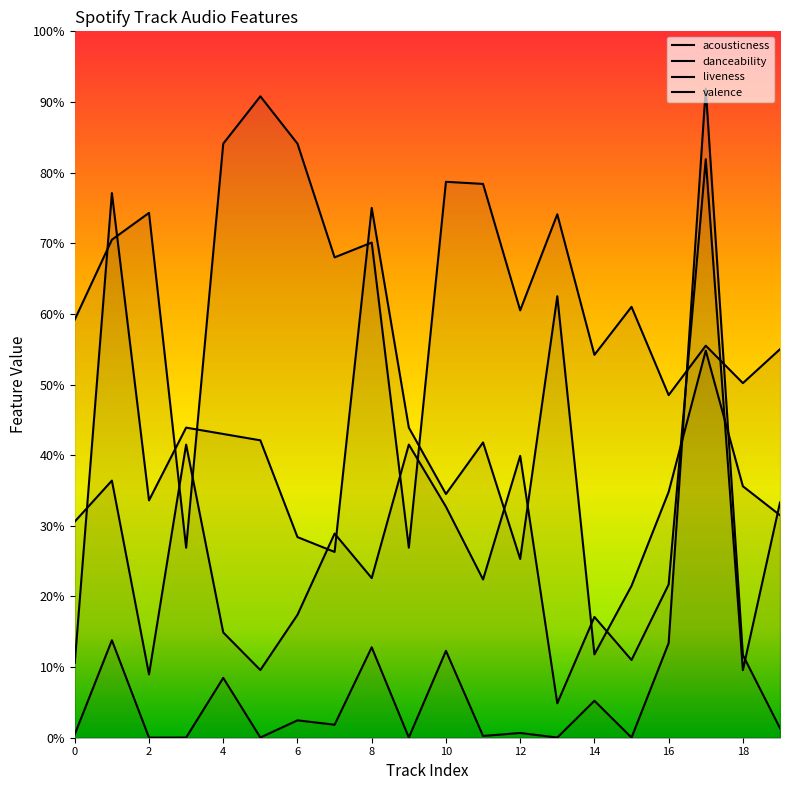

What is the value of the liveness point at the 17th from the left?

0.2